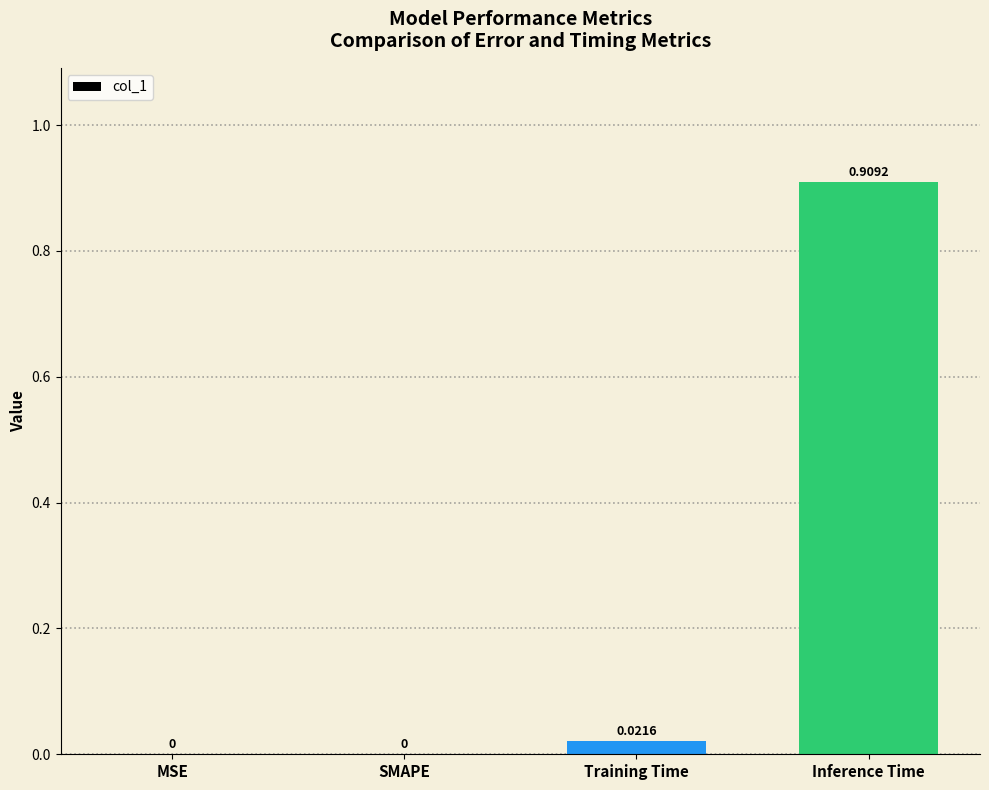

Which label corresponds to the largest value in the chart?

Inference Time